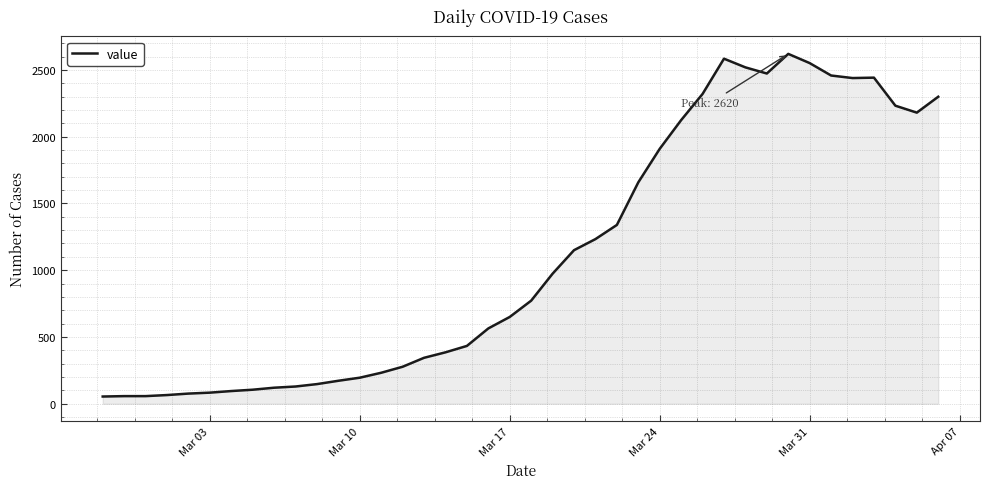

How many lines are shown in the chart?

1